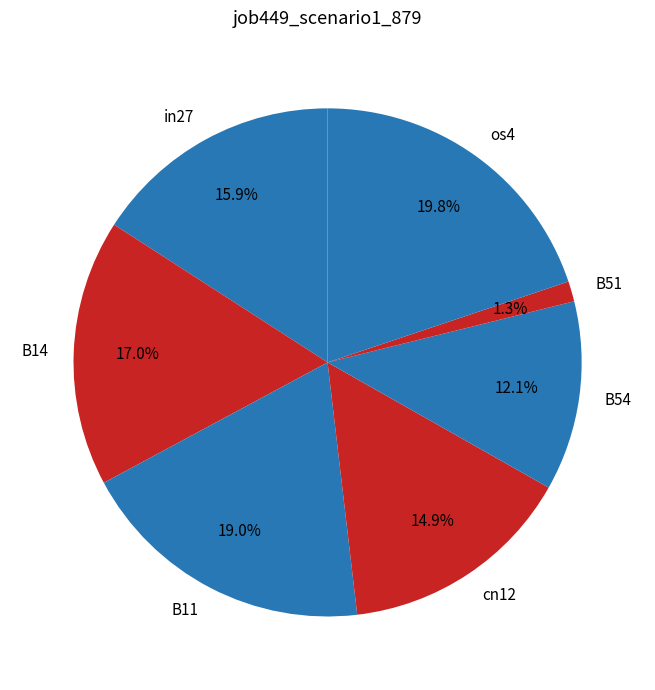

Rank the categories by value from highest to lowest.

os4, B11, B14, in27, cn12, B54, B51